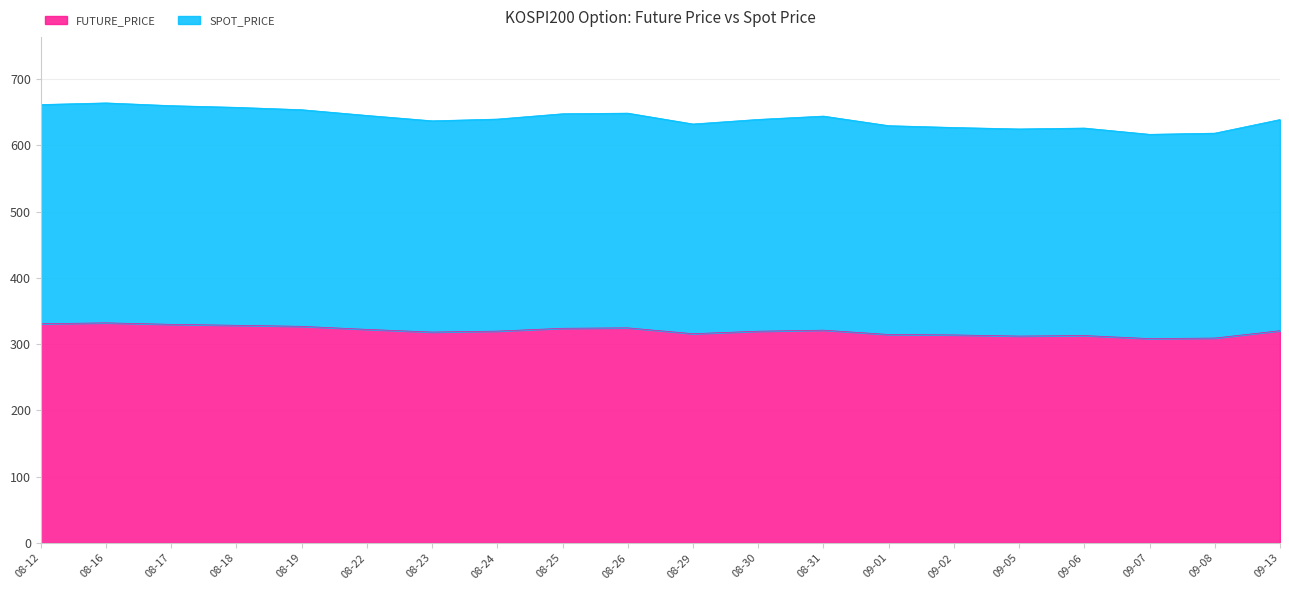

Which series has the widest spread of values?

SPOT_PRICE